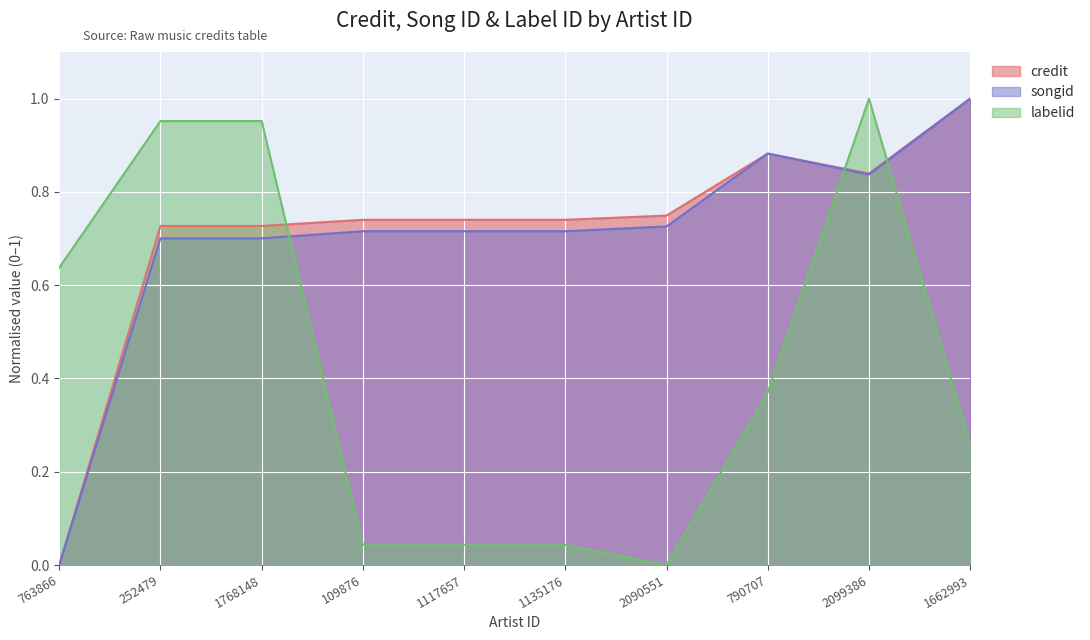

What is the label of the 6th point from the left?

1135176